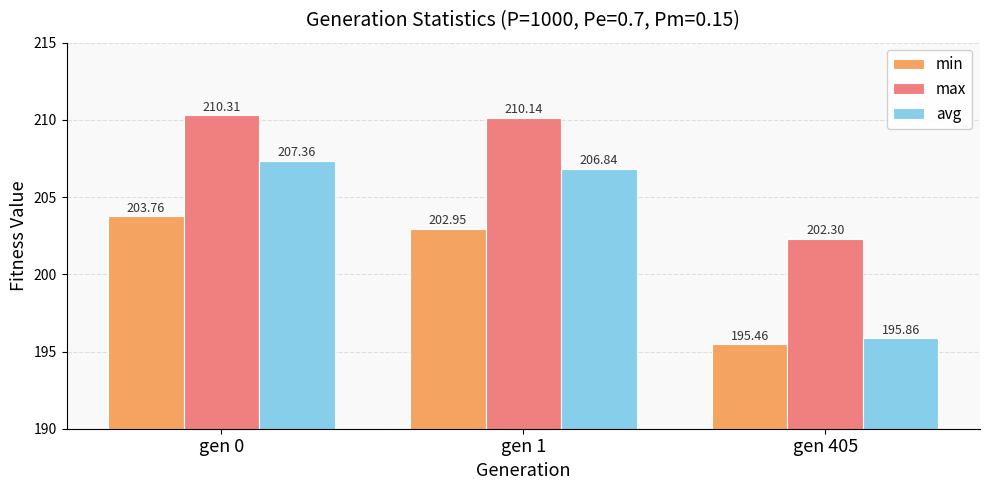

Which label corresponds to the smallest value in the chart?

gen 405